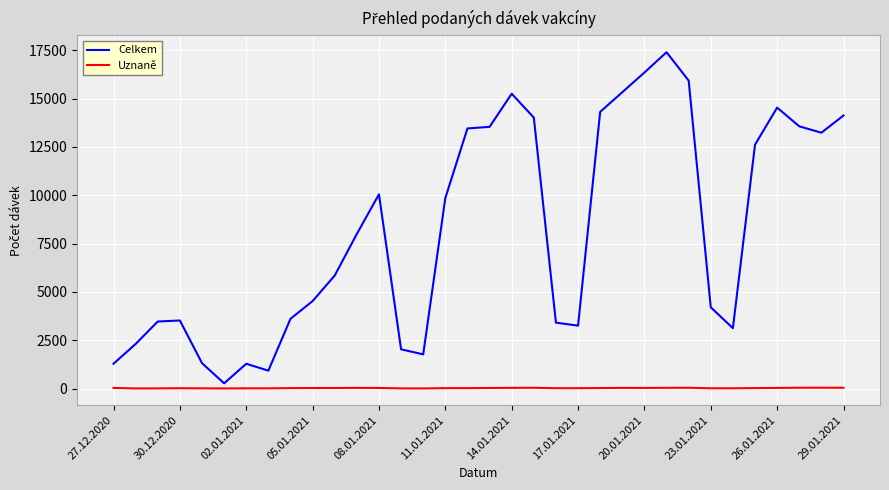

Which series has the widest spread of values?

Celkem